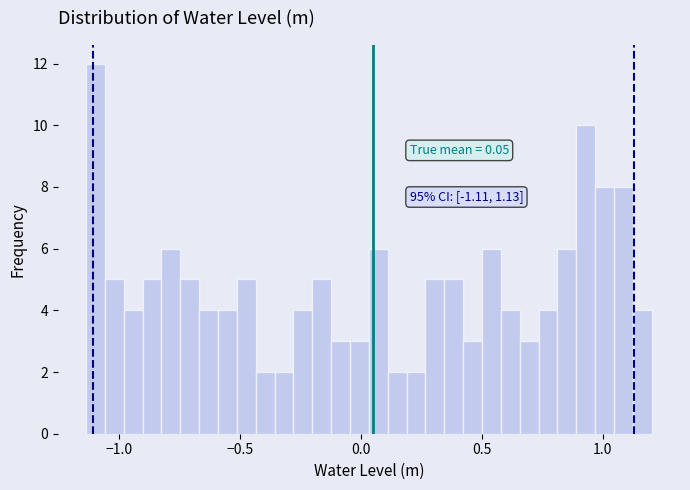

Read against the x-axis, roughly where is the centre of the tallest bar?

-1.10